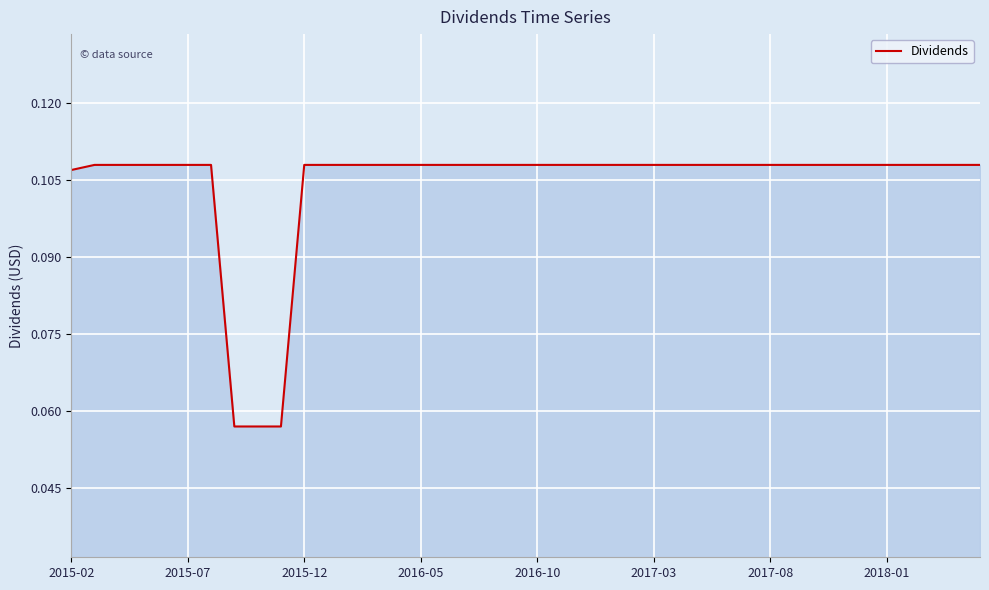

How many lines are shown in the chart?

1